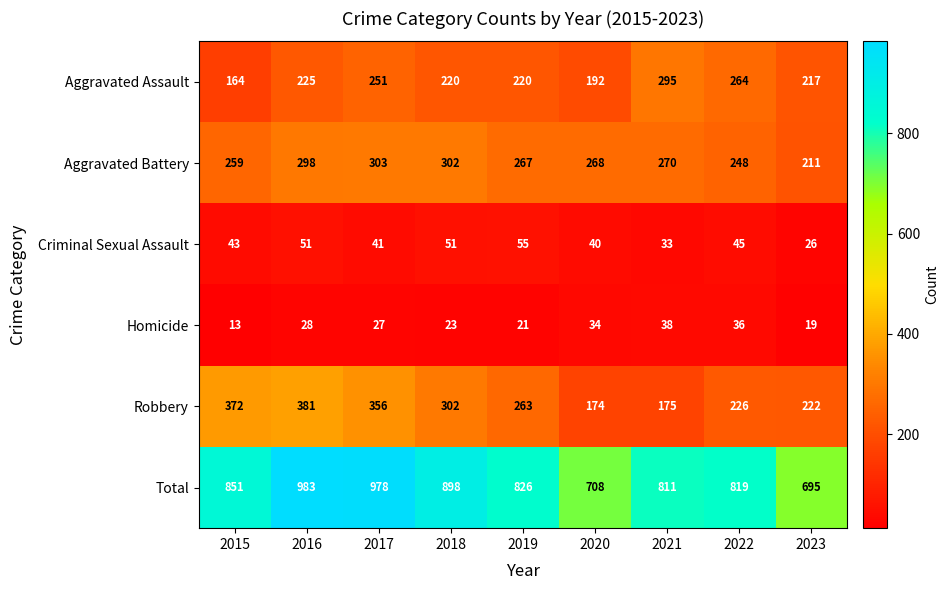

Rank the series by their maximum value, from lowest to highest.

Homicide, Criminal Sexual Assault, Aggravated Assault, Aggravated Battery, Robbery, Total